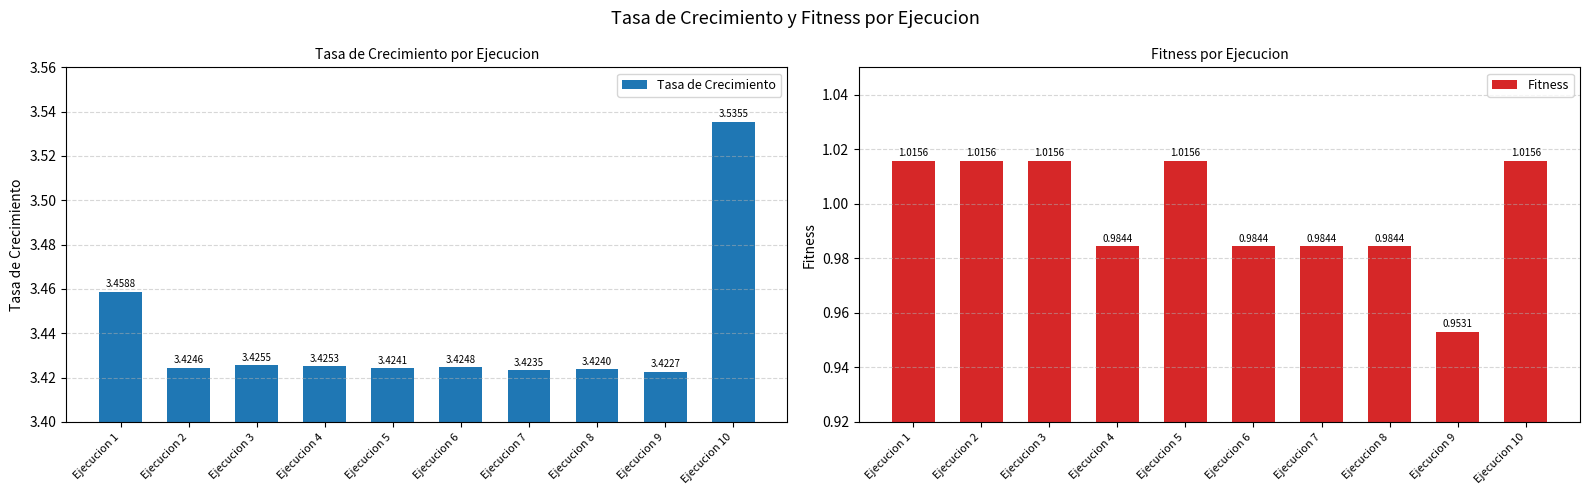

Which series changed the most between Ejecucion 3 and Ejecucion 10?

Tasa de Crecimiento